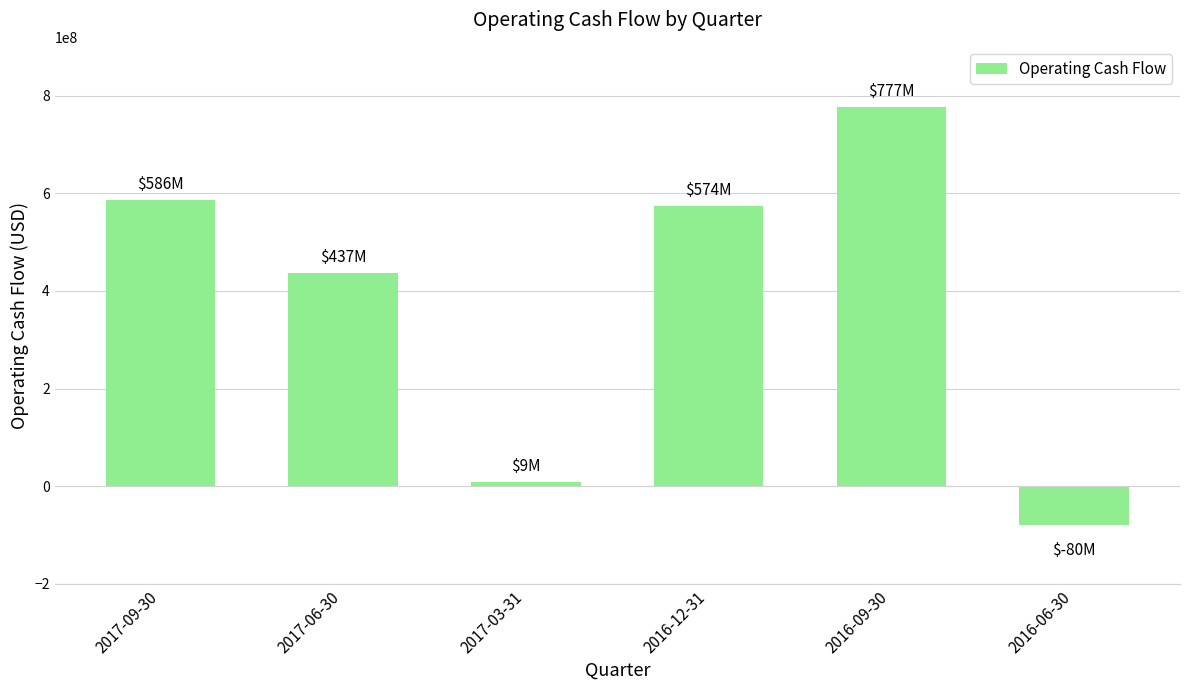

Rank the categories by value from highest to lowest.

2016-09-30, 2017-09-30, 2016-12-31, 2017-06-30, 2017-03-31, 2016-06-30